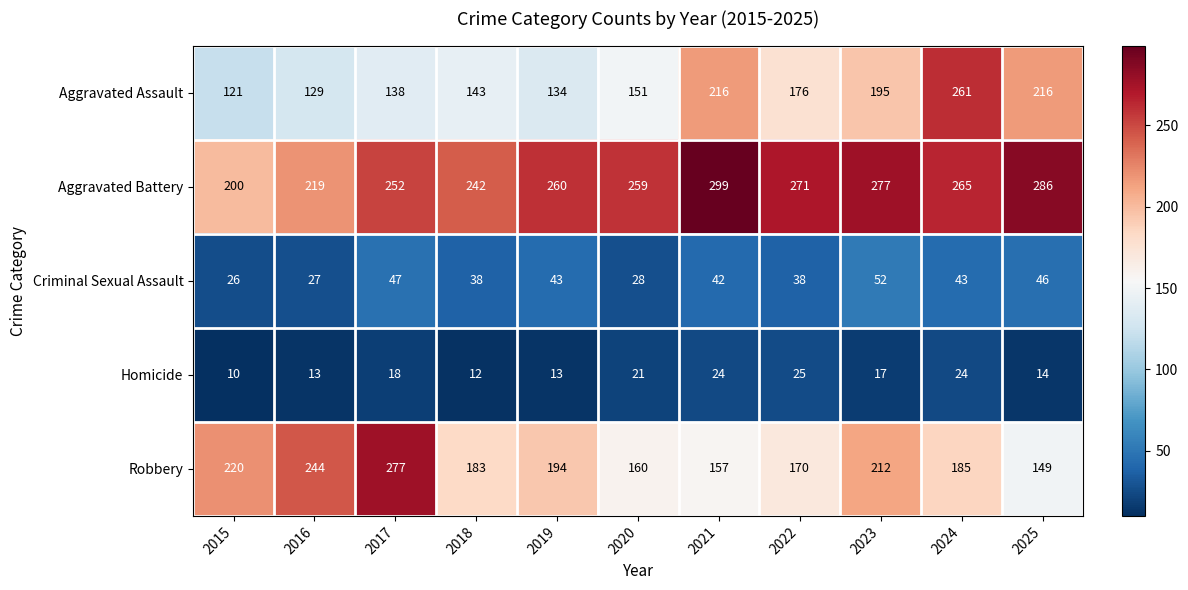

Rank the series at 2018 from lowest to highest value.

Homicide, Criminal Sexual Assault, Aggravated Assault, Robbery, Aggravated Battery